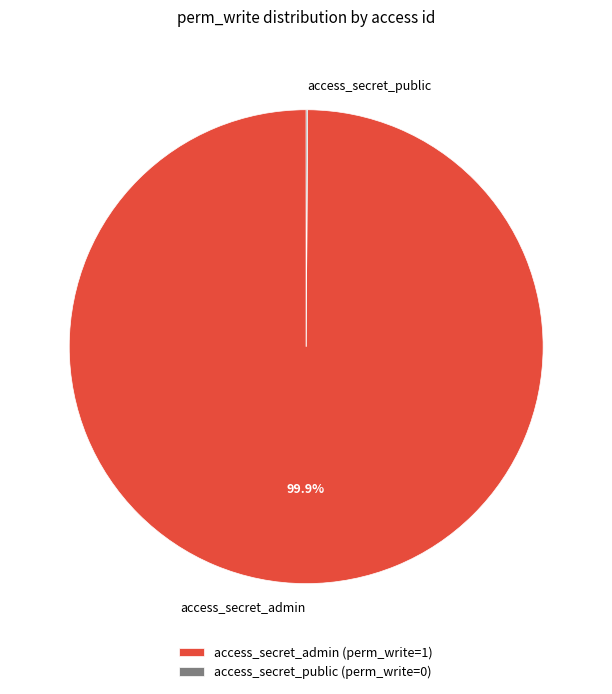

To the nearest percent, what is the average slice percentage?

50%